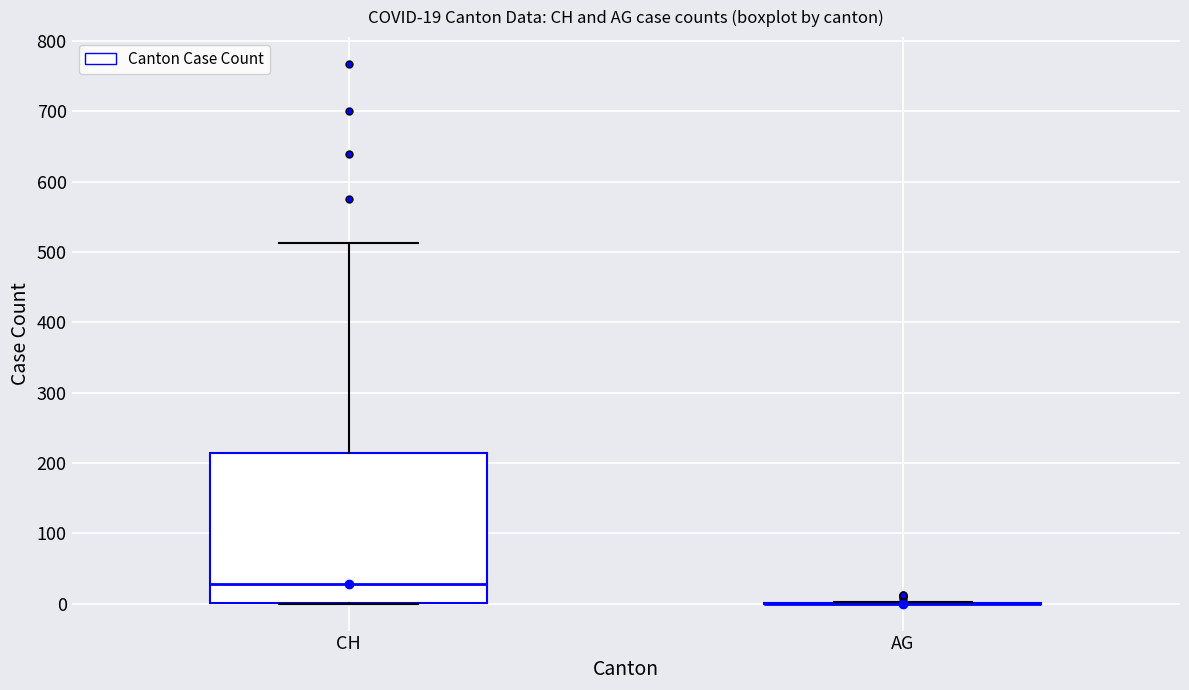

Which box is the tallest, from its lower edge to its upper edge?

CH